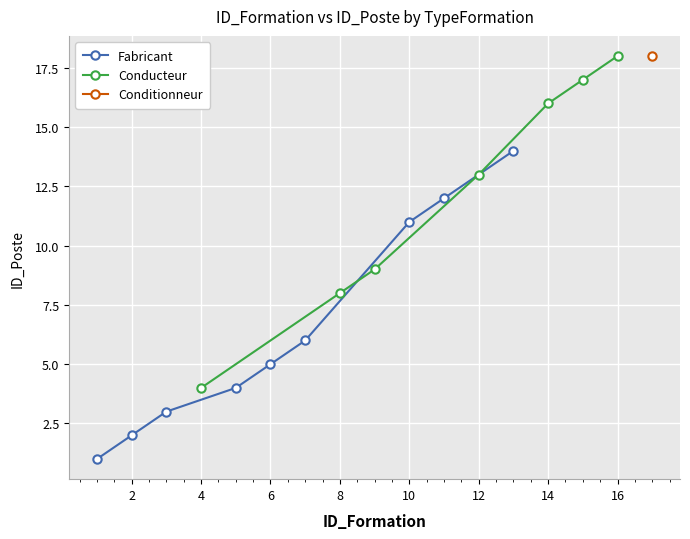

The Conducteur series shows 13 at 12. True or false?

True